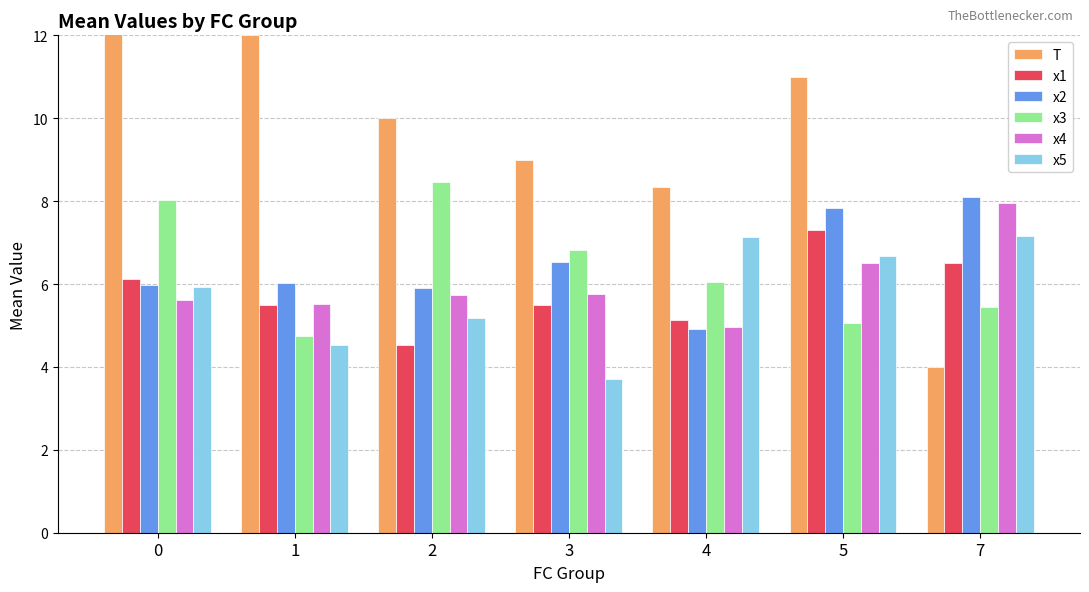

What is the sum of the x4 values at 2 and 7?

13.7